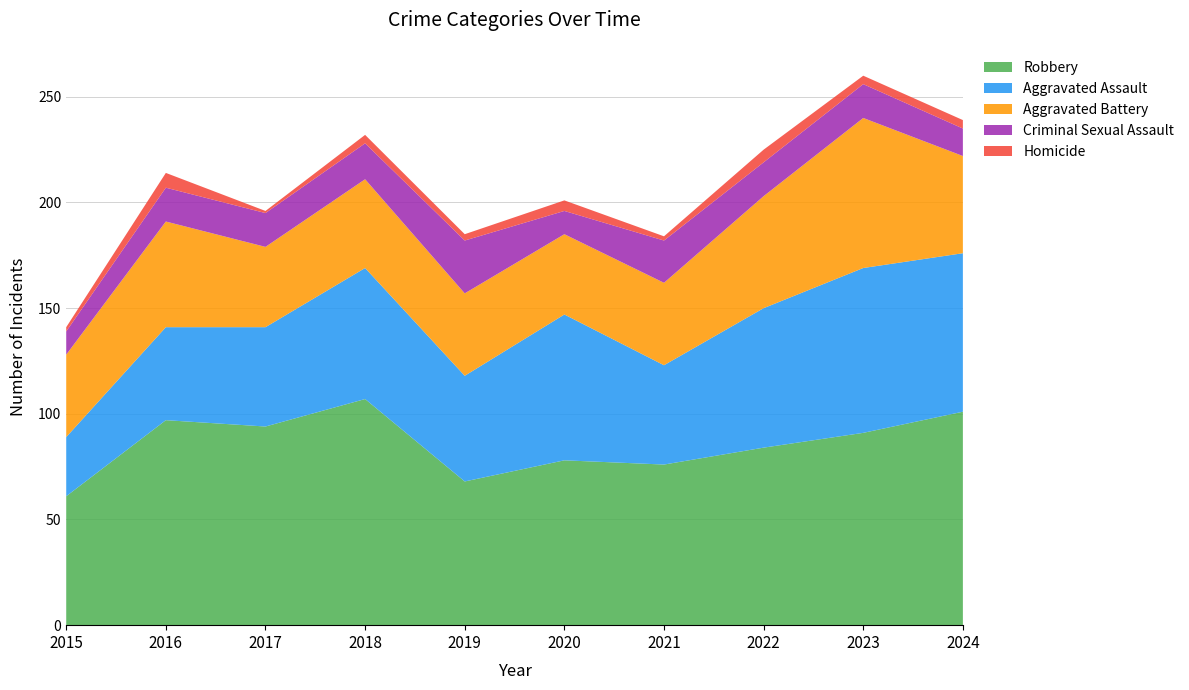

Reading left to right, transcribe all the data shown in this chart.

Aggravated Assault: 28	44	47	62	50	69	47	66	78	75
Aggravated Battery: 39	50	38	42	39	38	39	53	71	46
Criminal Sexual Assault: 11	16	16	17	25	11	20	16	16	13
Homicide: 2	7	1	4	3	5	2	6	4	4
Robbery: 61	97	94	107	68	78	76	84	91	101